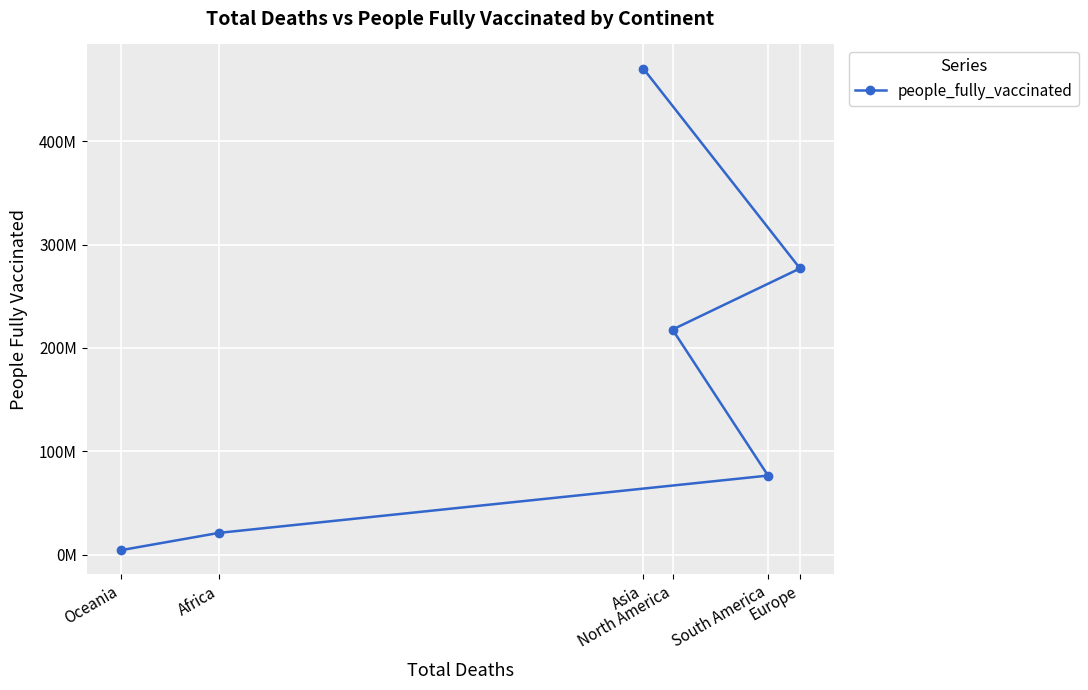

List the labels in order of value, largest first.

Asia, Europe, North America, South America, Africa, Oceania